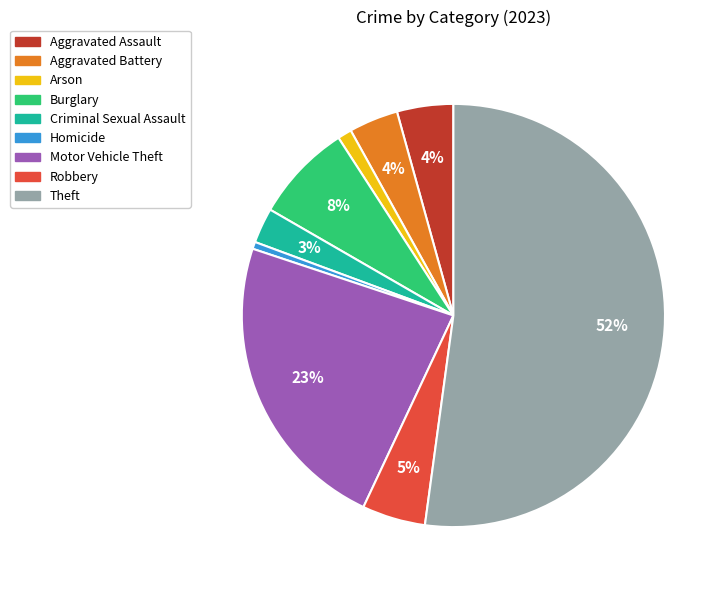

What percentage is the Aggravated Battery slice, to the nearest percent?

4%